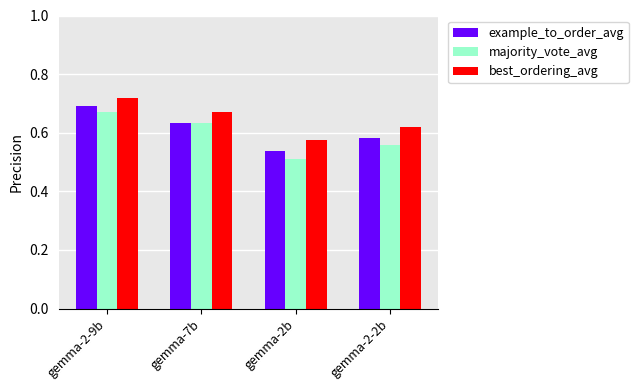

What is the difference between the majority_vote_avg values at gemma-2-2b and gemma-7b?

0.1